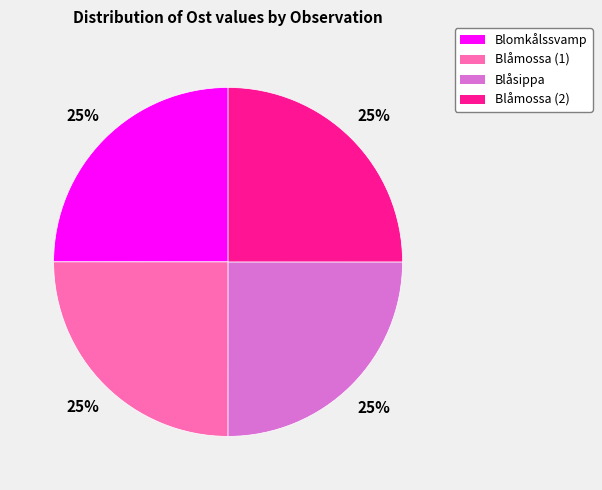

How many slices are in this pie chart?

4